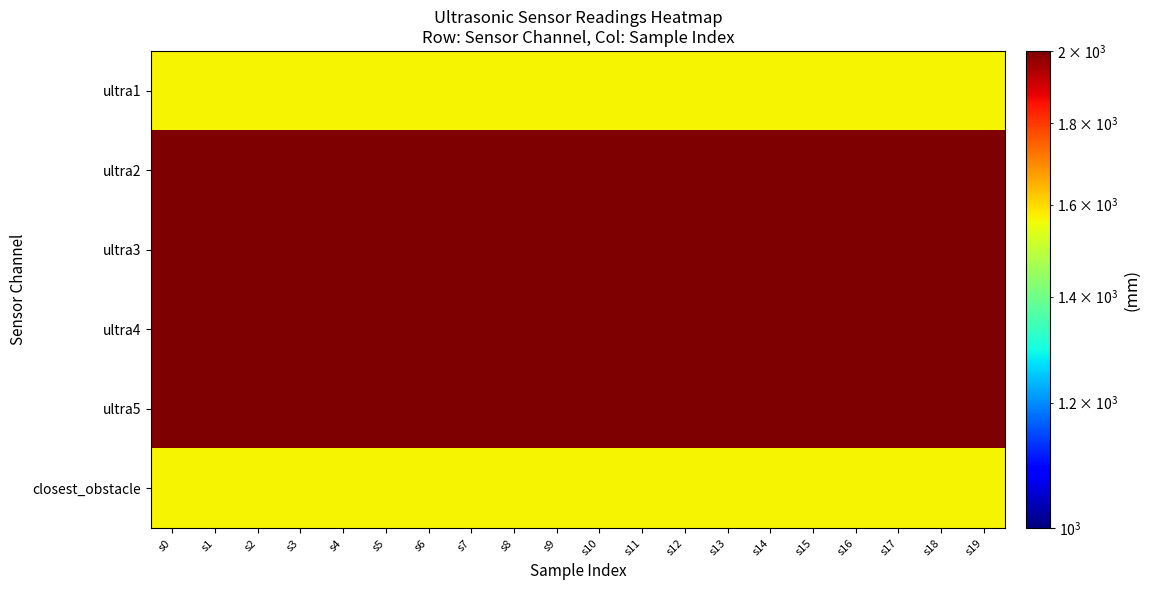

What is the difference between the highest and lowest values at s4?

430